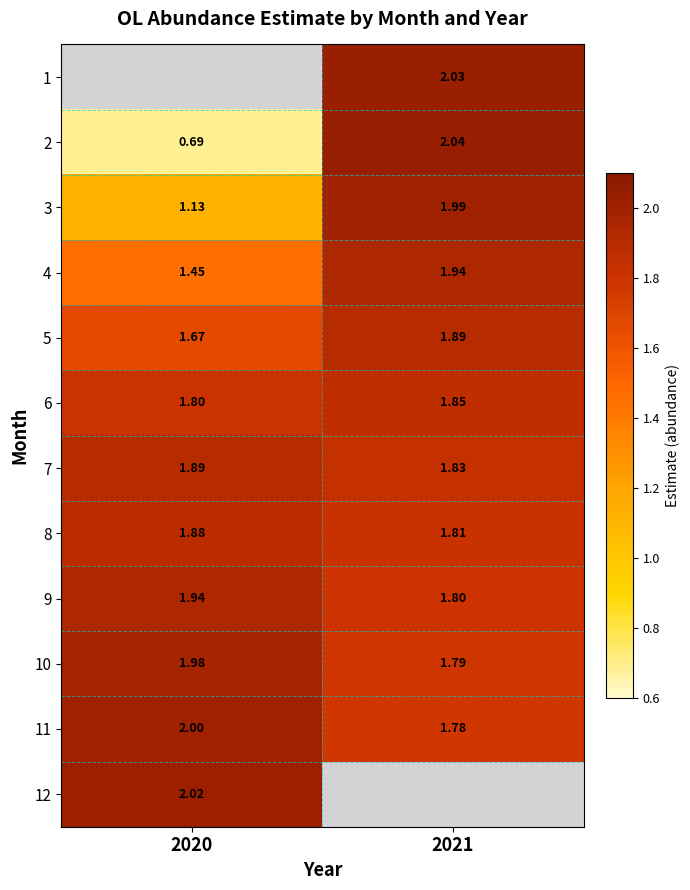

Rank the categories by 8 value from highest to lowest.

2020, 2021